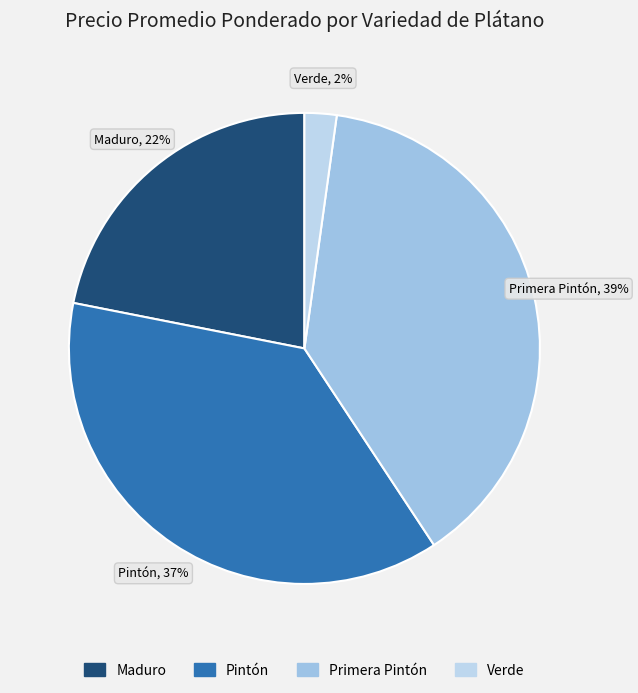

Rank the categories by value from highest to lowest.

Primera Pintón, Pintón, Maduro, Verde